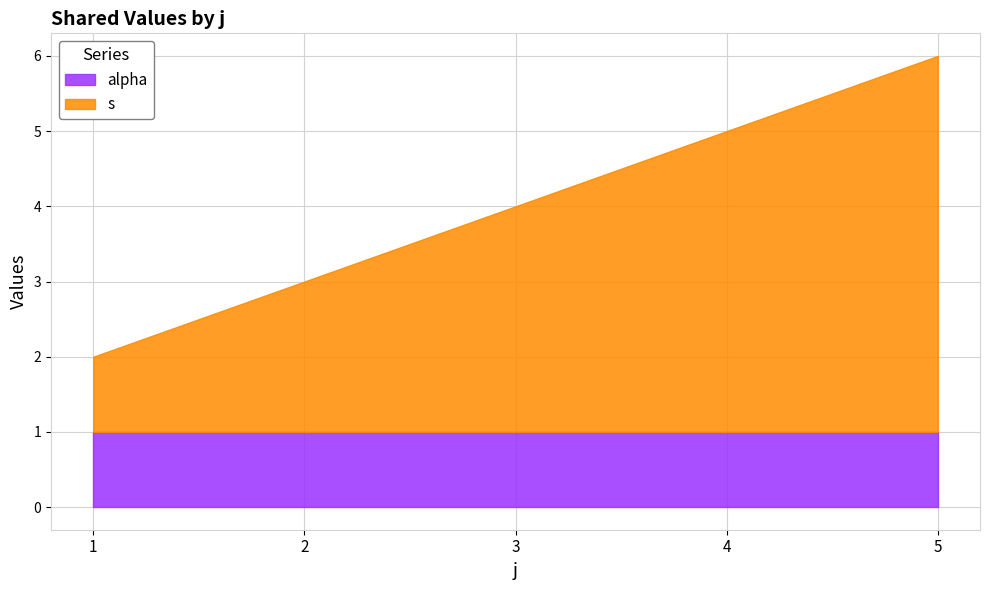

Count the s values in the range 2 to 4.

3